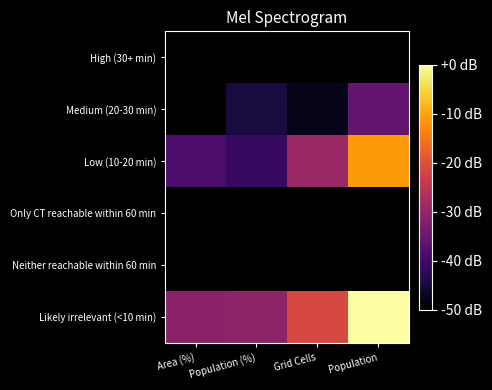

Reading left to right, what are all the values shown in this chart?

High (30+ min): Area (%)=0.0	Population (%)=0.0	Grid Cells=0.0	Population=0.0
Medium (20-30 min): Area (%)=0.0	Population (%)=1.3	Grid Cells=0.5	Population=3.3
Low (10-20 min): Area (%)=2.6	Population (%)=2.1	Grid Cells=4.9	Population=9.0
Only CT reachable within 60 min: Area (%)=0.0	Population (%)=0.0	Grid Cells=0.0	Population=0.0
Neither reachable within 60 min: Area (%)=0.0	Population (%)=0.0	Grid Cells=0.0	Population=0.0
Likely irrelevant (<10 min): Area (%)=4.4	Population (%)=4.5	Grid Cells=6.7	Population=11.7